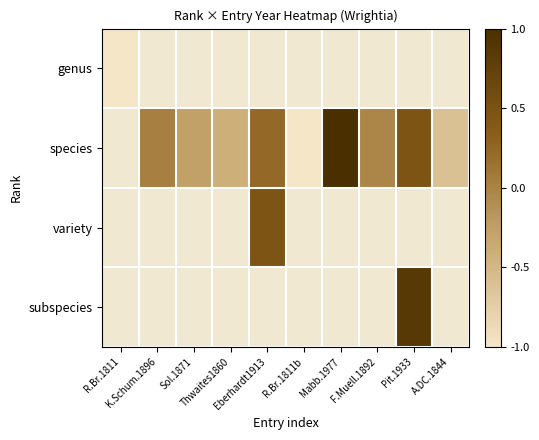

List the series in order of their overall mean, lowest first.

genus, species, variety, subspecies